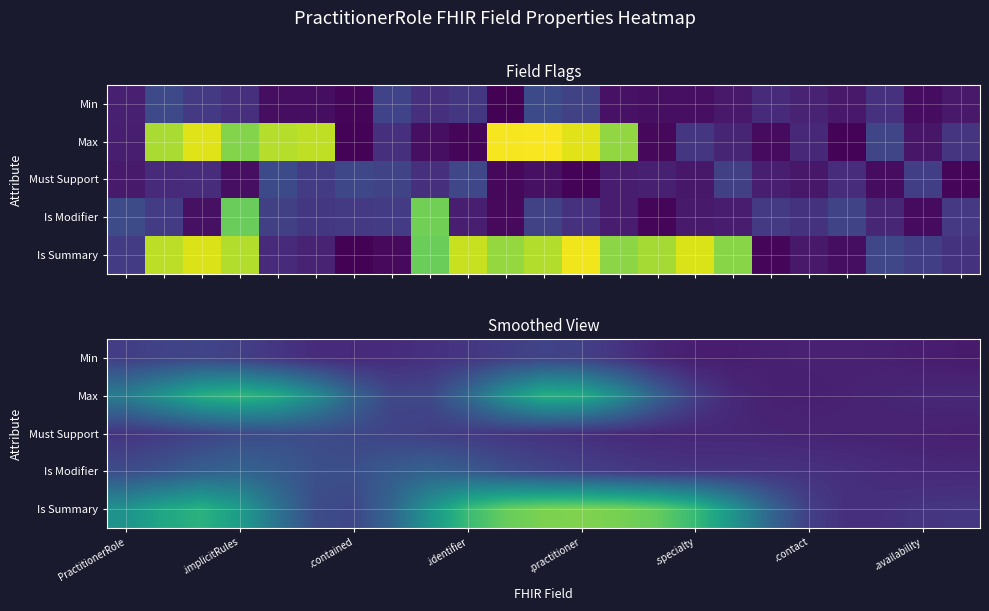

The value of Max at .implicitRules is 0.3. True or false?

False